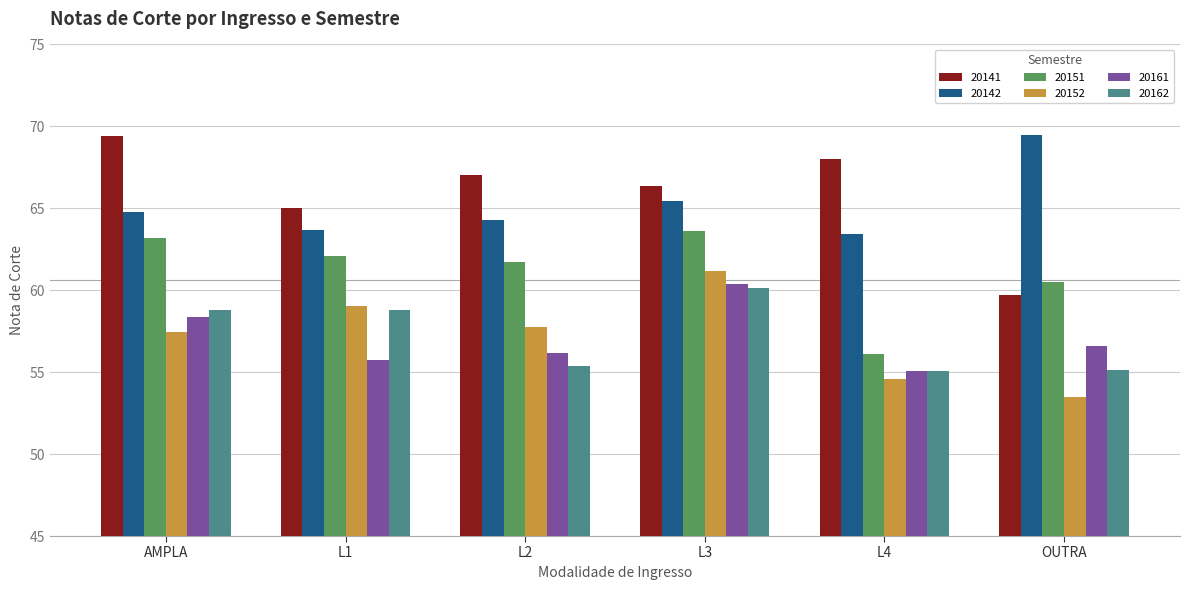

Is the value of 20142 at AMPLA greater than the value of 20152 at L2?

Yes